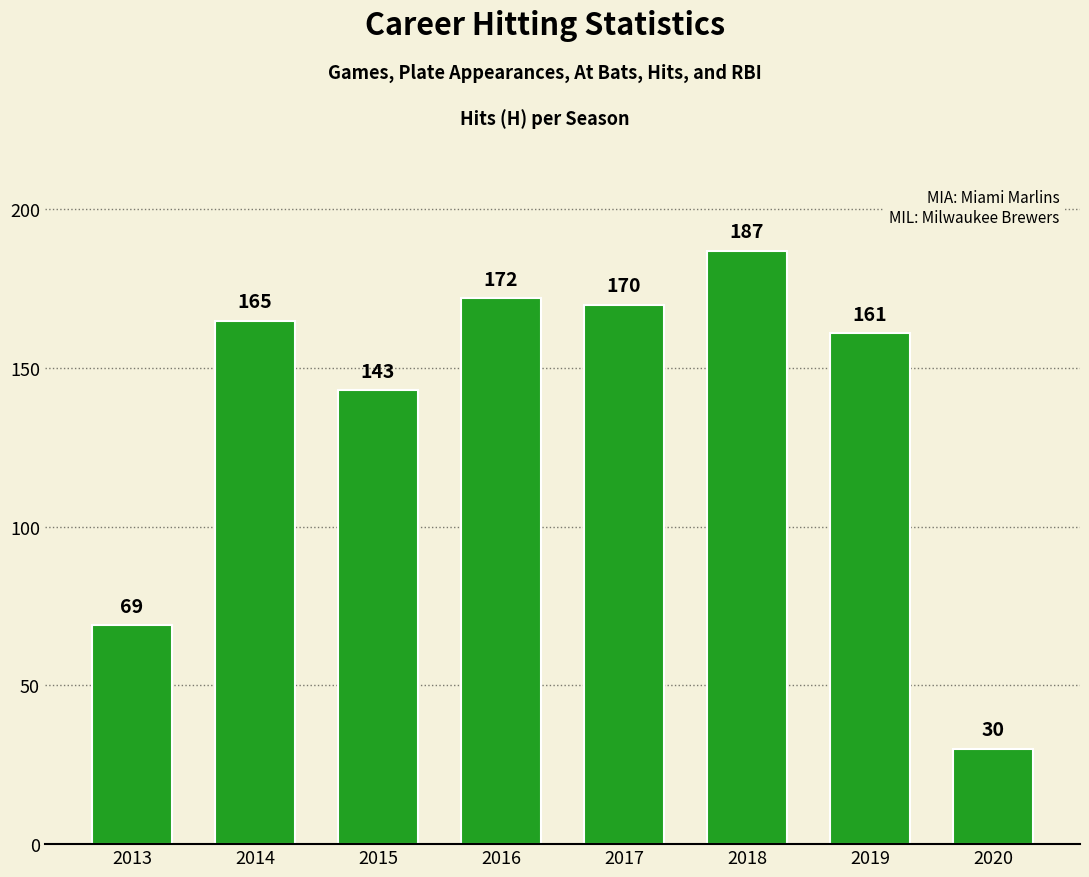

What is the greatest value displayed?

187